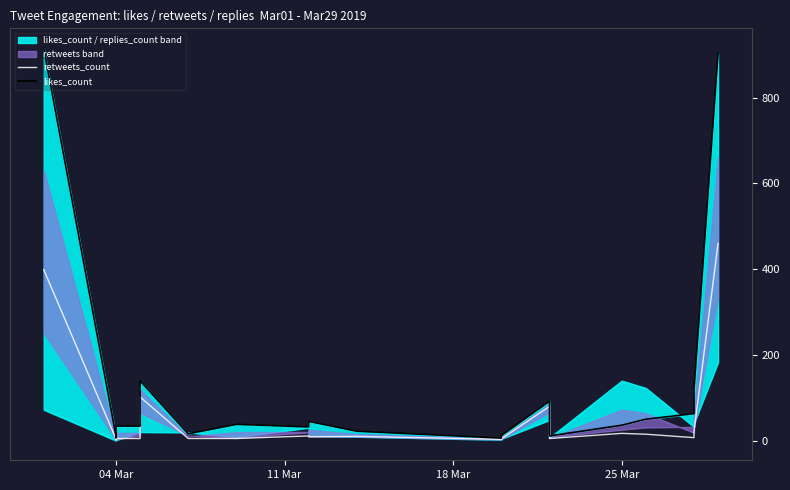

True or false: likes_count has more than 2 interior local peaks.

True